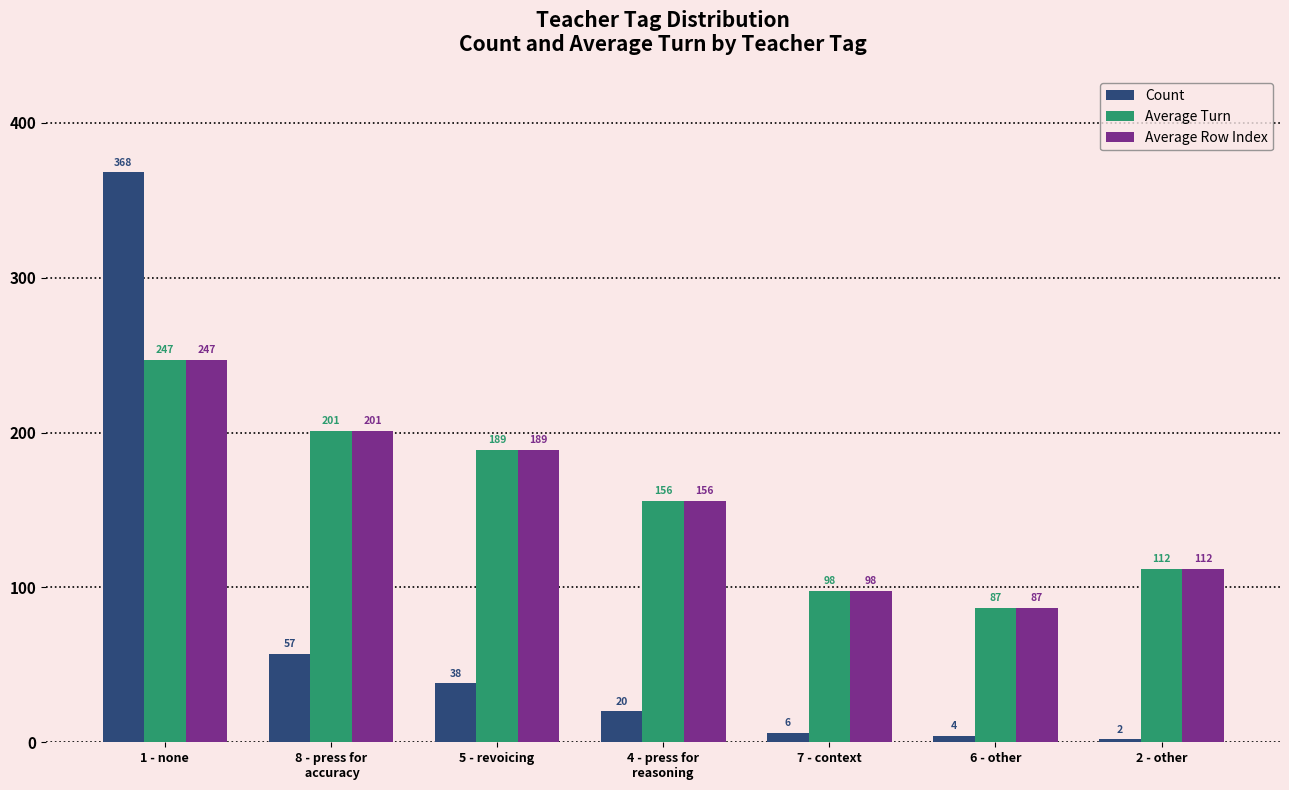

How many series are shown in this chart?

3